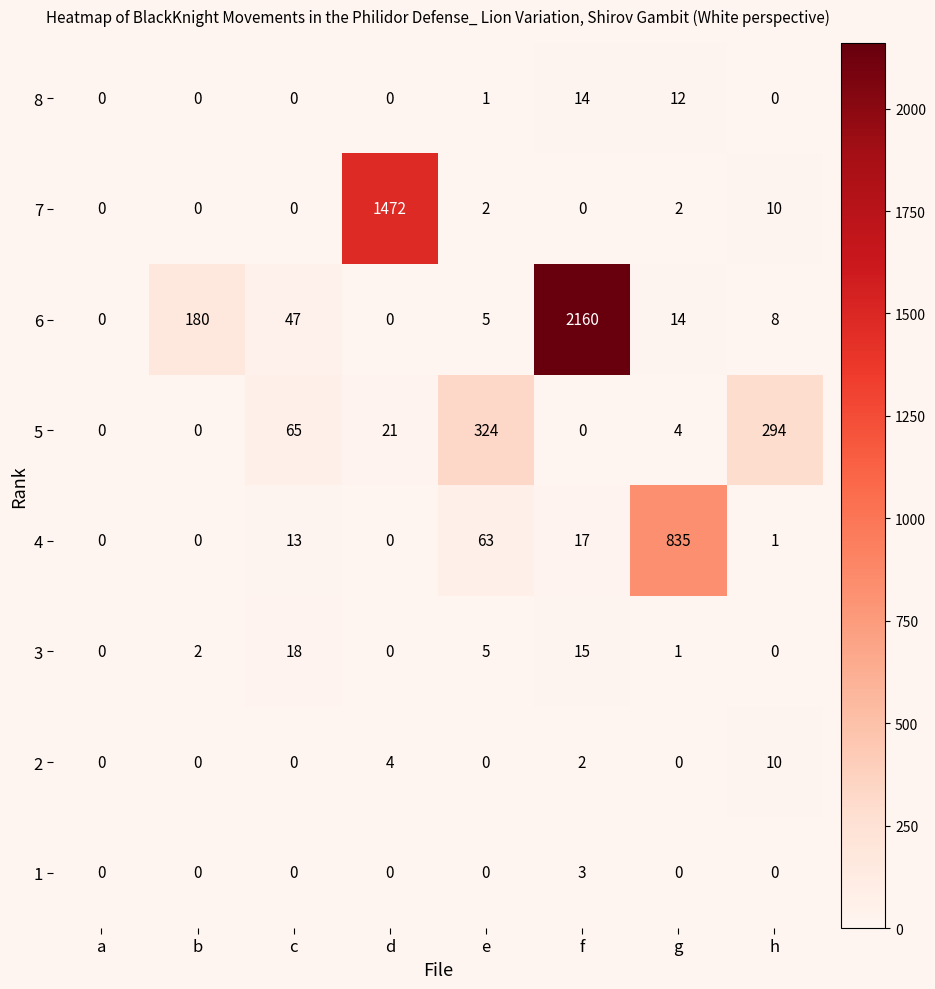

At which category does the chart reach its peak across all series?

f